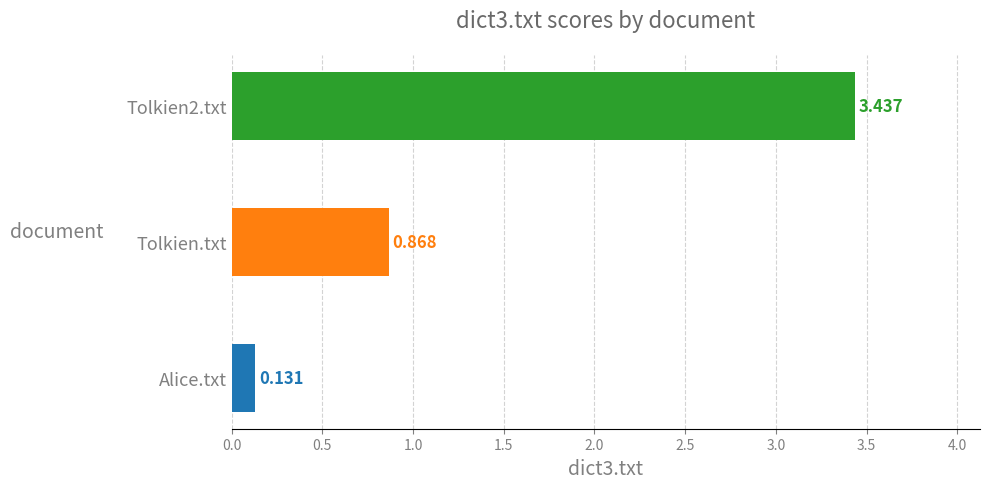

Where is the data nearest to the value 1?

Tolkien.txt